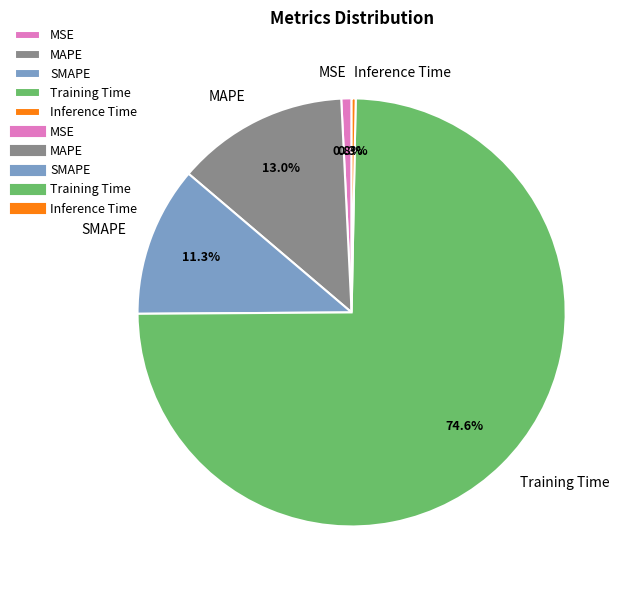

The Inference Time slice represents 10% of the pie. True or false?

False